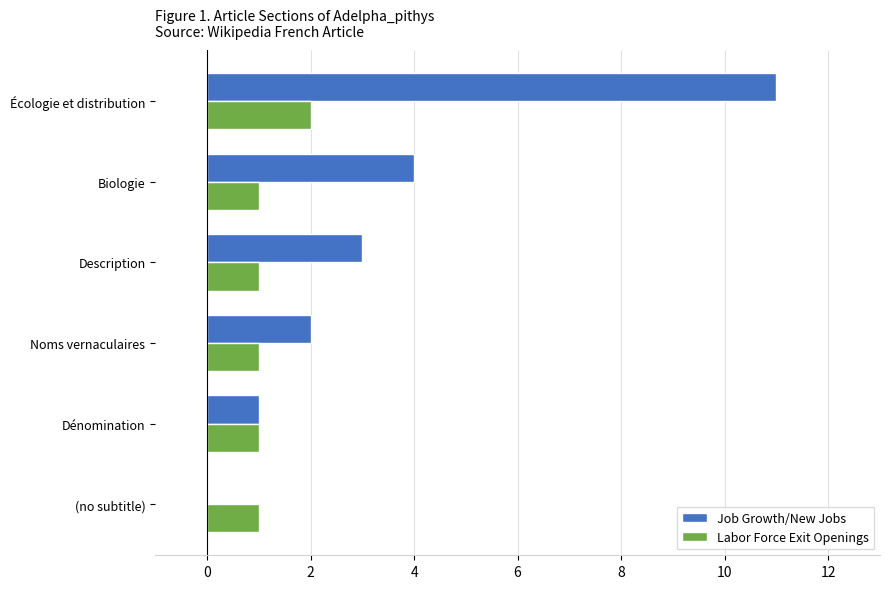

What is the greatest value displayed?

11